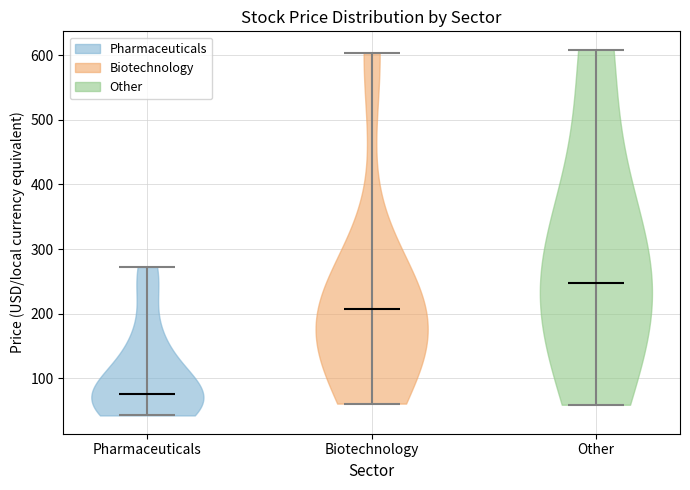

Which violin has the lowest median line?

Pharmaceuticals